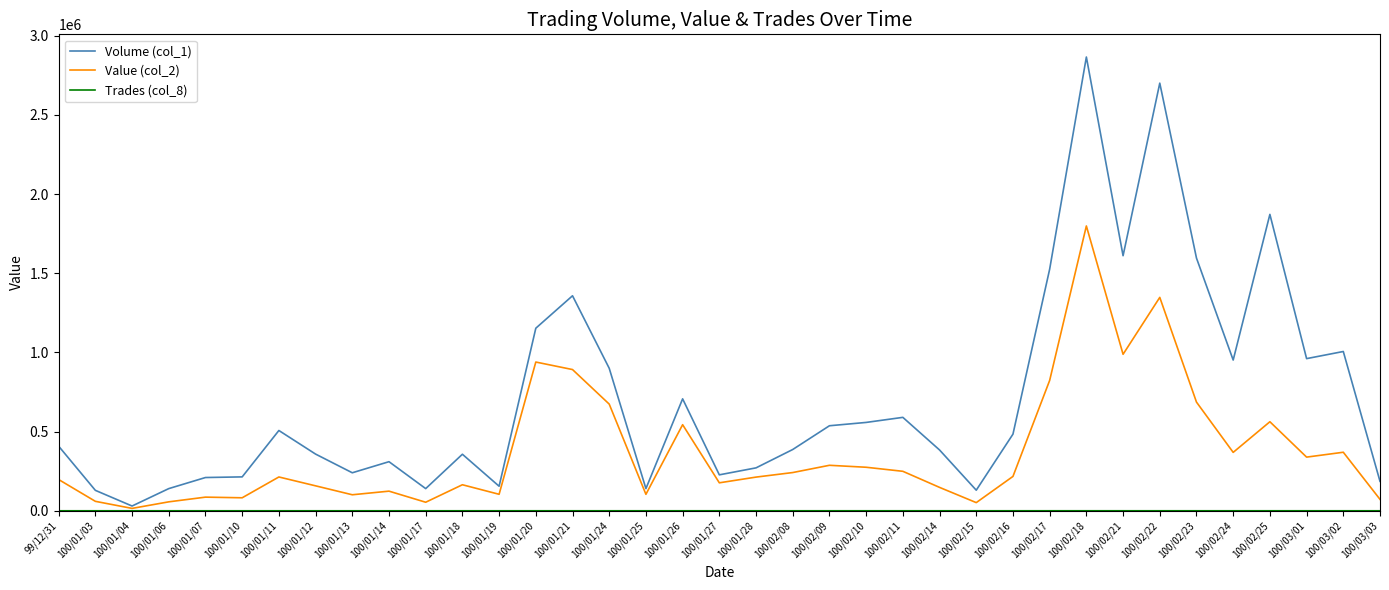

Which label corresponds to the largest value in the chart?

100/02/18